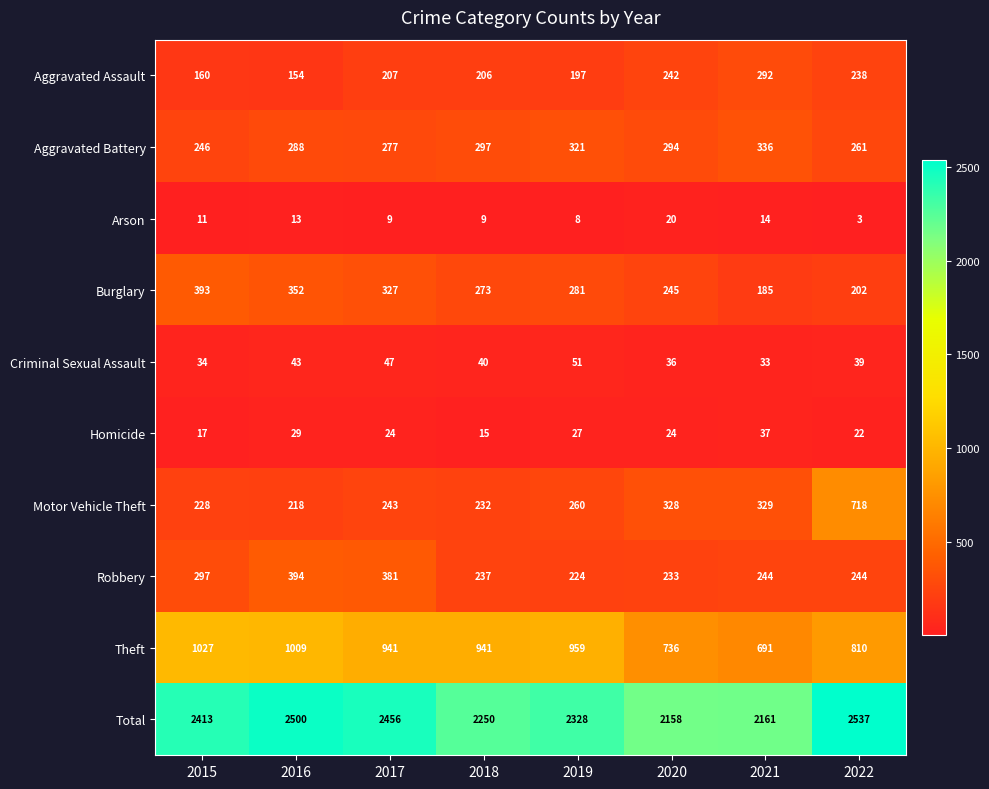

The value of Homicide at 2015 is 17. True or false?

True